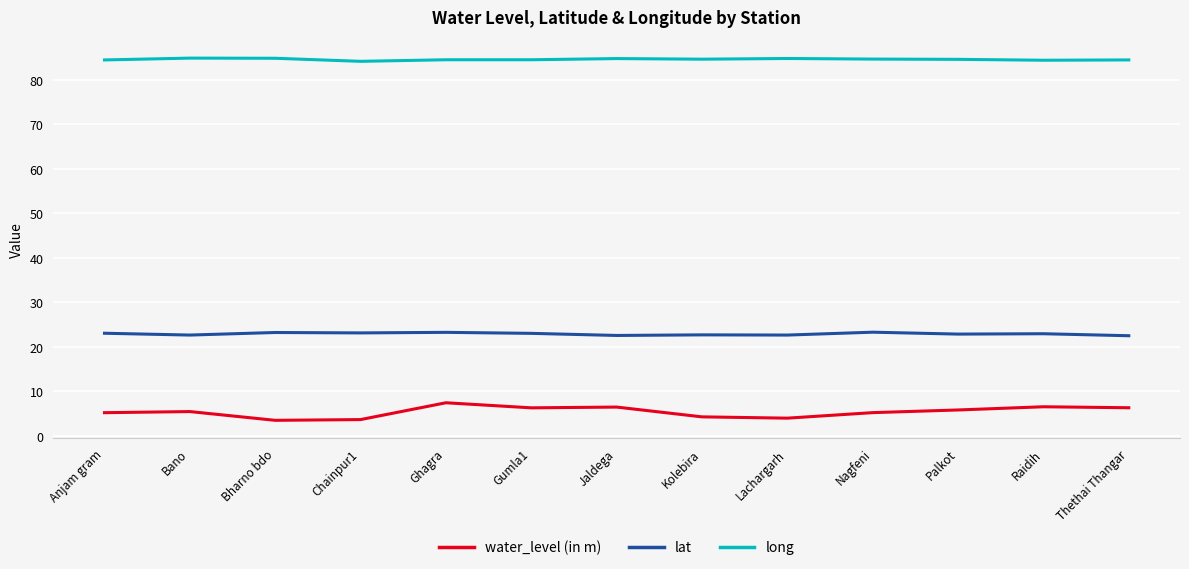

What is the lowest value of the lat series?

22.5